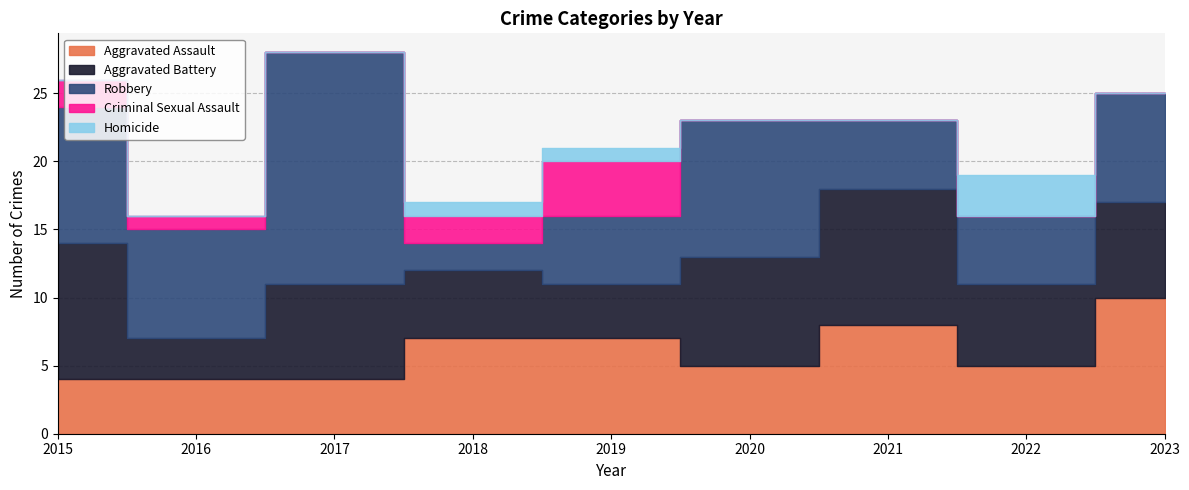

Reading left to right, transcribe all the data shown in this chart.

Aggravated Assault: 2015=4	2016=4	2017=4	2018=7	2019=7	2020=5	2021=8	2022=5	2023=10
Aggravated Battery: 2015=10	2016=3	2017=7	2018=5	2019=4	2020=8	2021=10	2022=6	2023=7
Robbery: 2015=10	2016=8	2017=17	2018=2	2019=5	2020=10	2021=5	2022=5	2023=8
Criminal Sexual Assault: 2015=2	2016=1	2017=0	2018=2	2019=4	2020=0	2021=0	2022=0	2023=0
Homicide: 2015=0	2016=0	2017=0	2018=1	2019=1	2020=0	2021=0	2022=3	2023=0